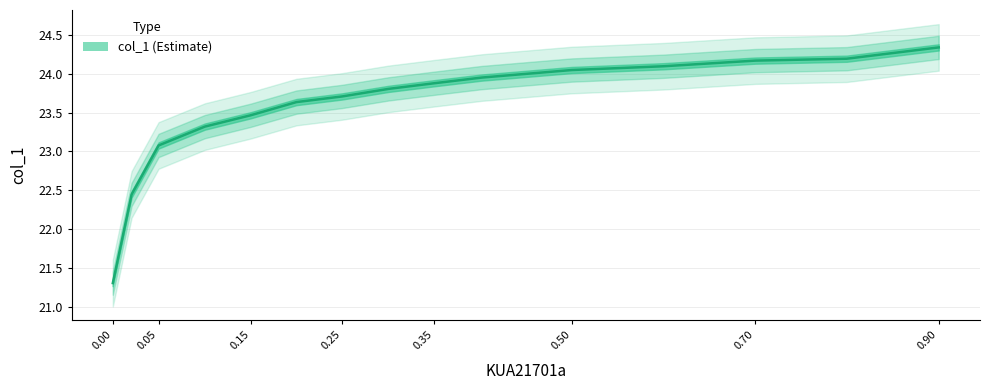

Does the chart have visible grid lines?

Yes